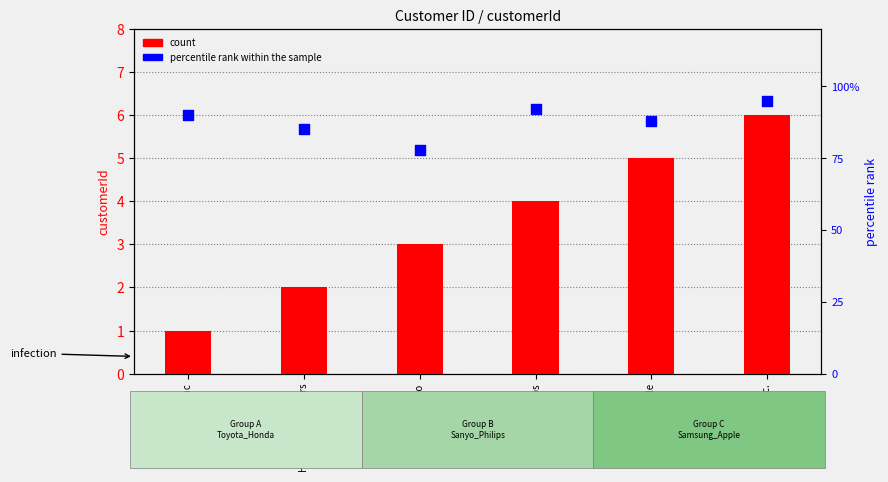

At which category is the sum across all series the highest?

Apple Inc.